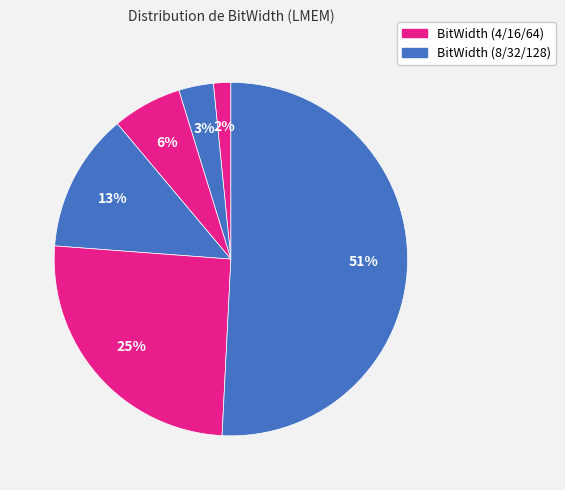

Which slice is the smallest?

LMEM_0